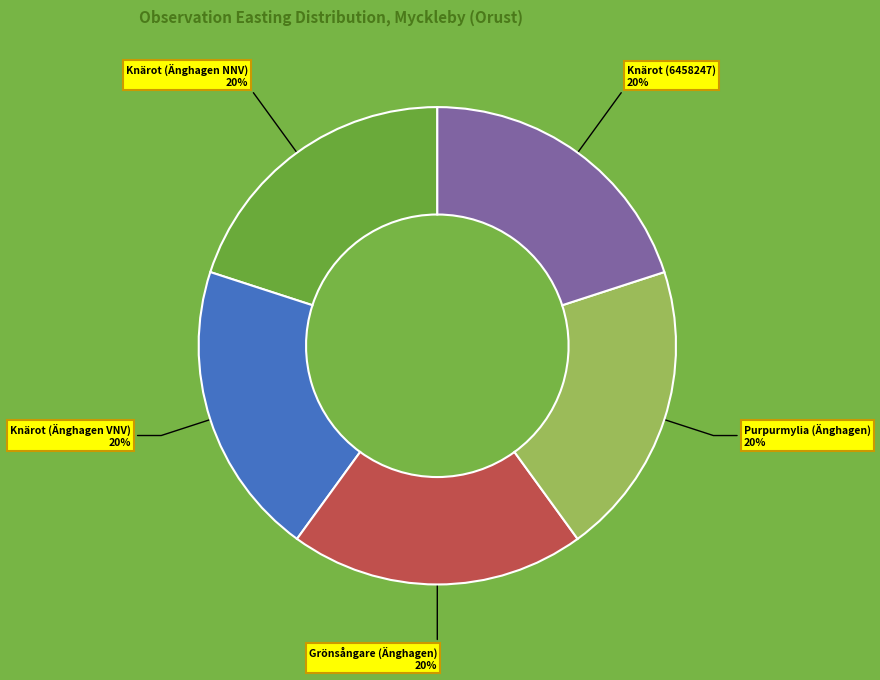

To the nearest percent, what is the average slice percentage?

20%